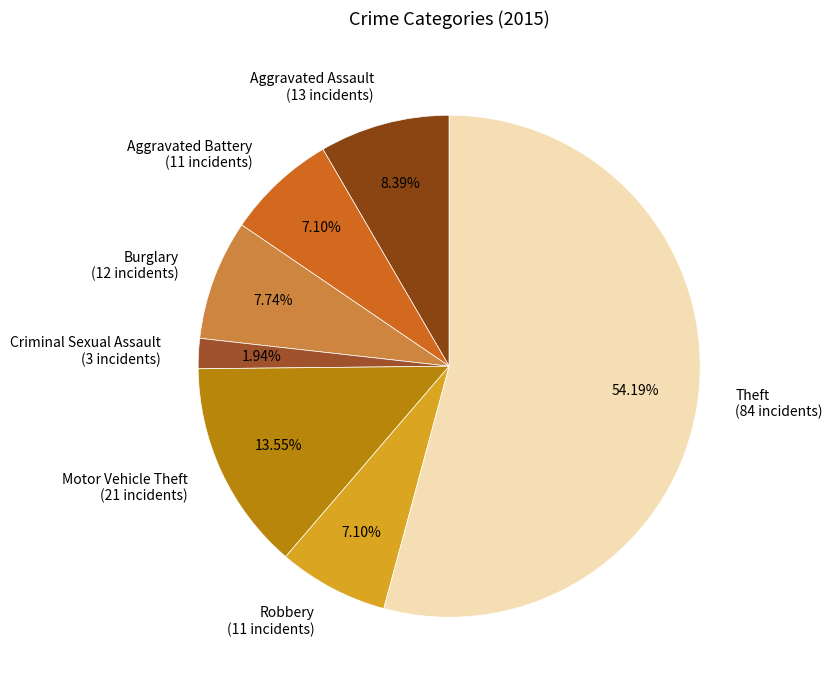

To the nearest percent, what is the difference between the Criminal Sexual Assault and Theft slice percentages?

52%